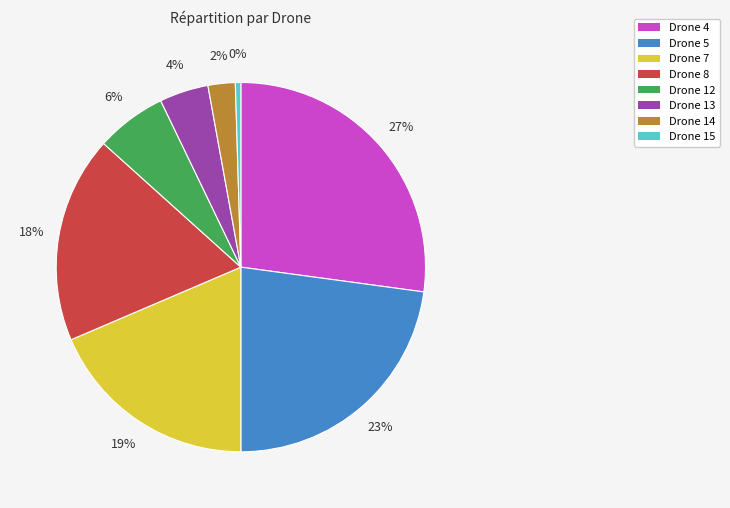

How many segments does this pie chart have?

8